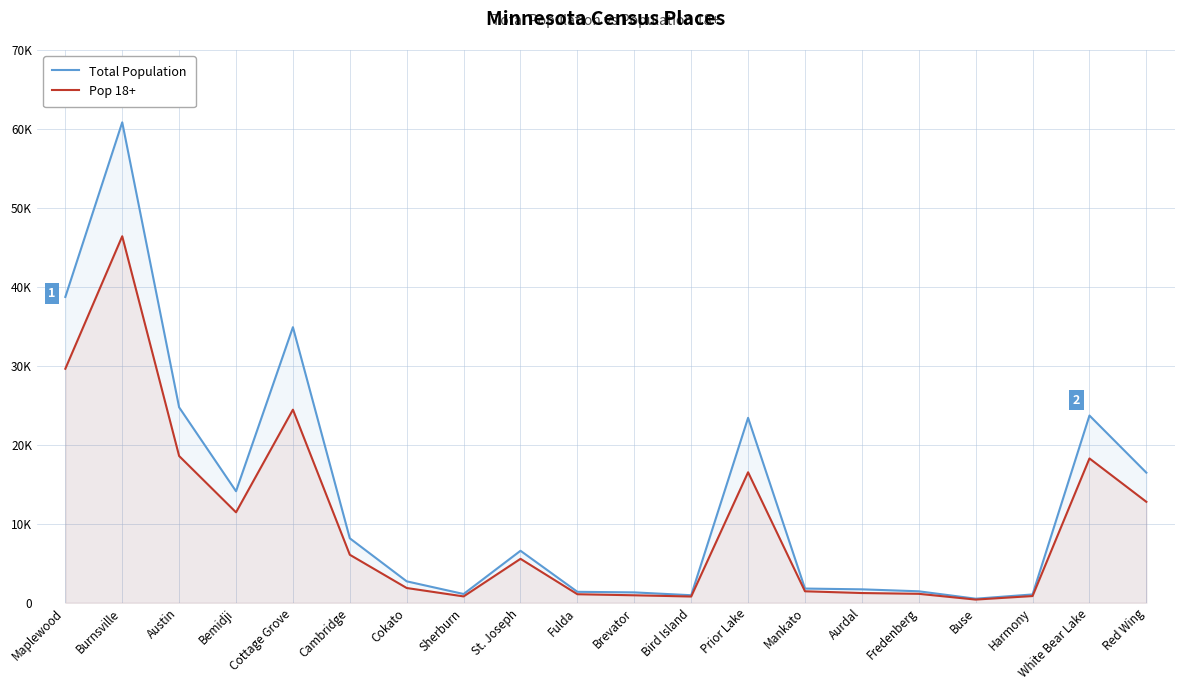

What is the difference between the second highest and minimum values in the Total Population series?

38215